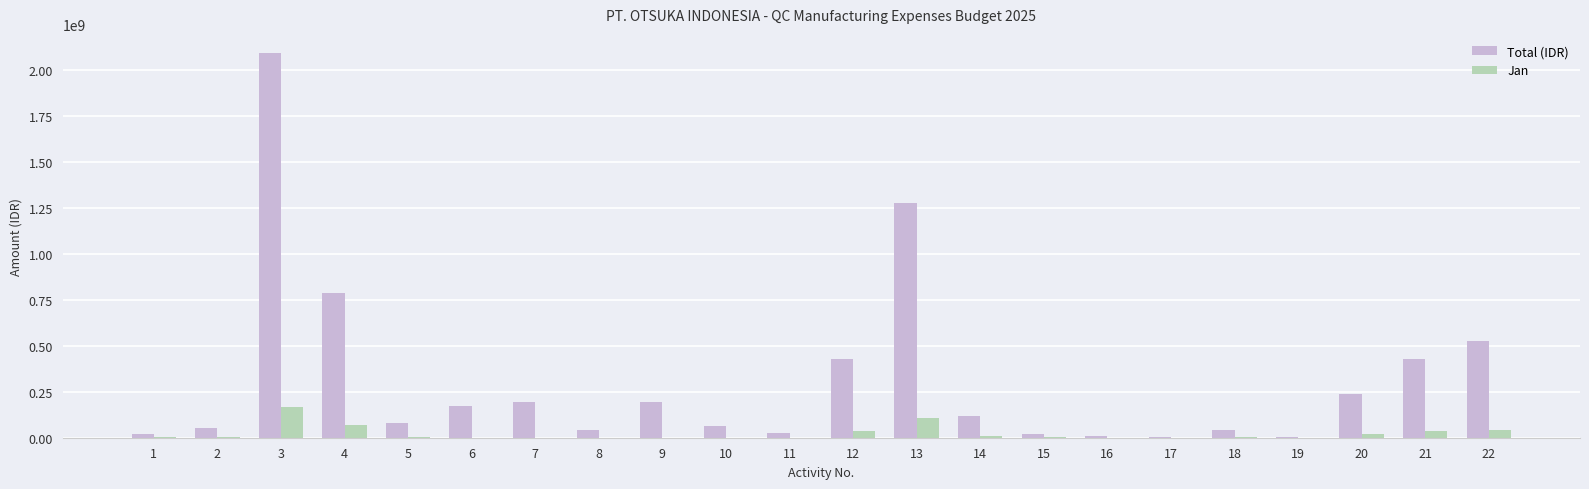

Is it true that Total (IDR) equals 429000000 at 21?

True